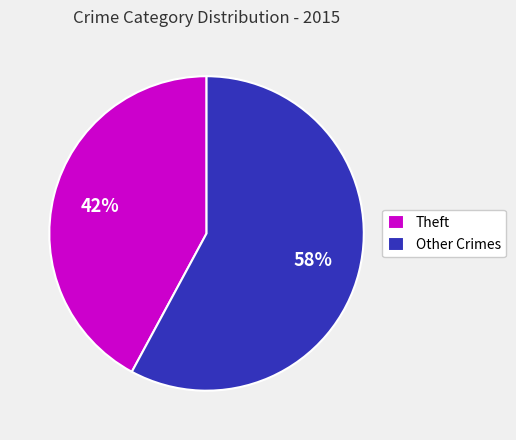

Approximately how many times larger is the value at Other Crimes compared to Theft?

1.4